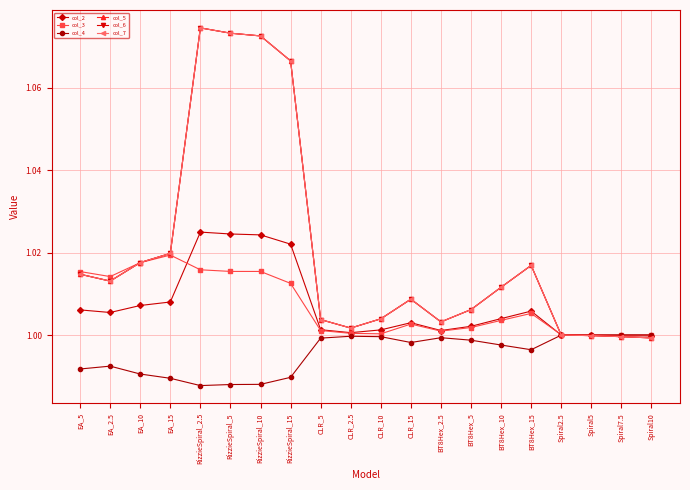

Which category has the highest value in the col_6 series?

RizzieSpiral_2.5